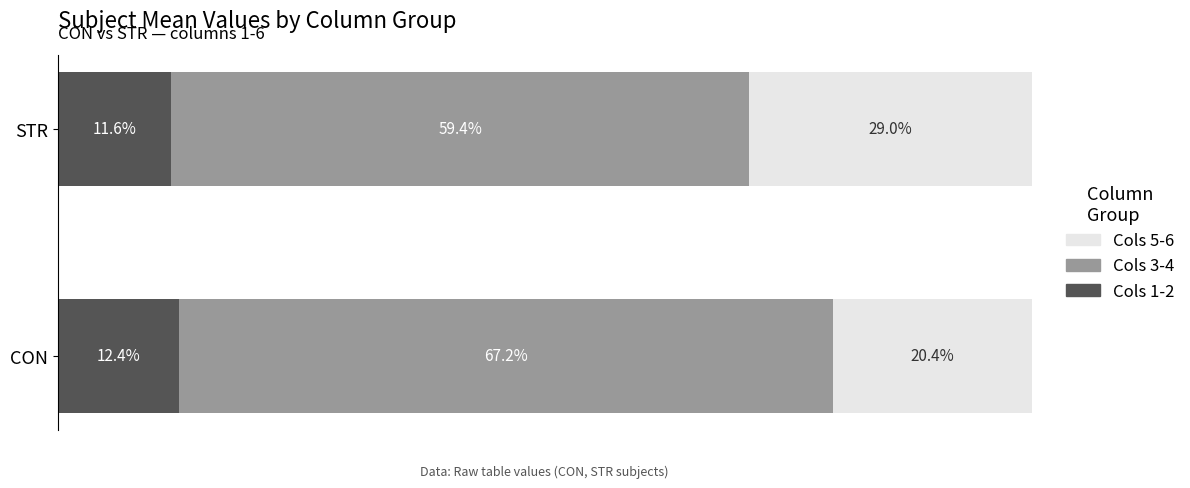

At which label does Cols 1-2 reach its peak?

CON